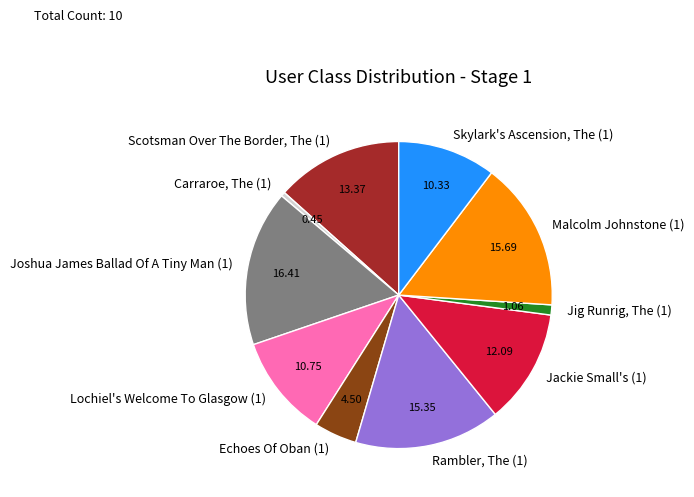

Which slice is the smallest?

Carraroe, The (1)